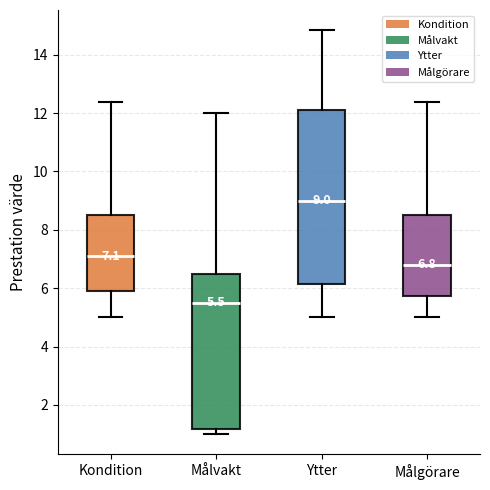

Which box has the highest median line?

Ytter